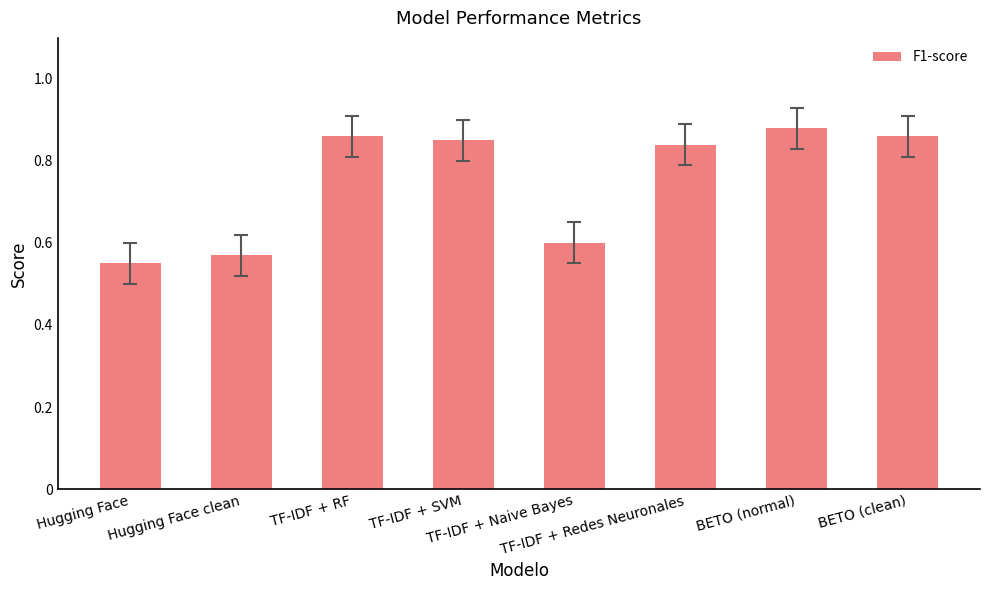

What is the sum of all values?

6.0